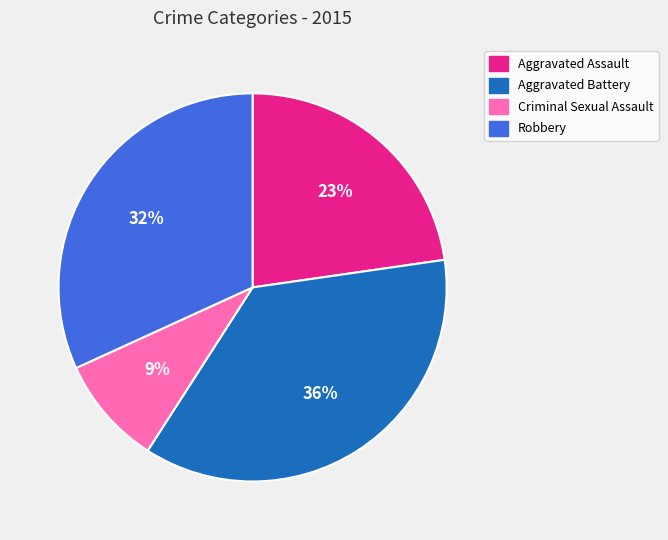

Is the sum of Criminal Sexual Assault and Aggravated Assault greater than half?

No